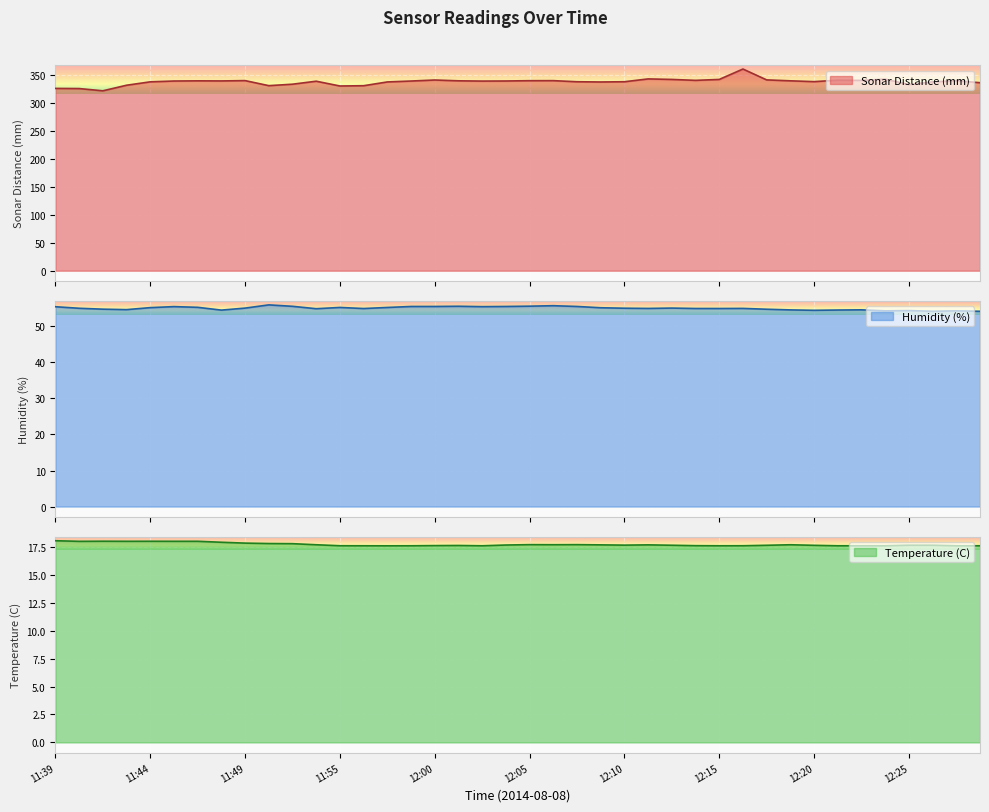

The Humidity (%) series shows 27.7 at 11:46. True or false?

False